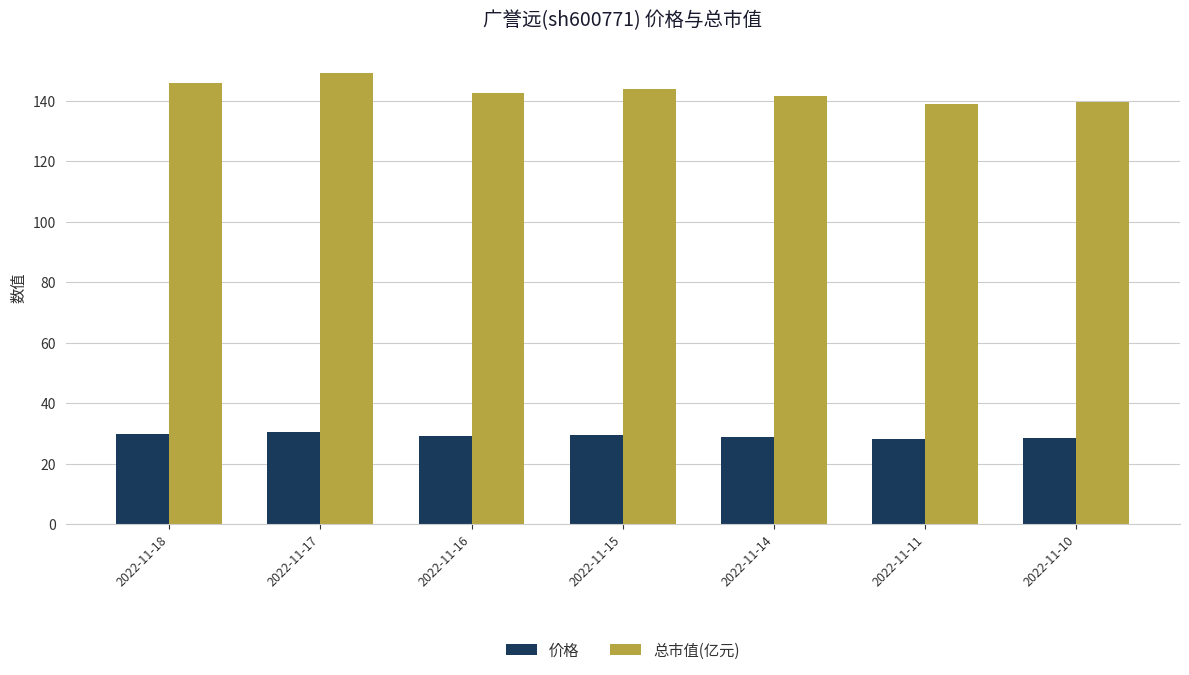

The value of 价格 at 2022-11-14 is 28.8. True or false?

True